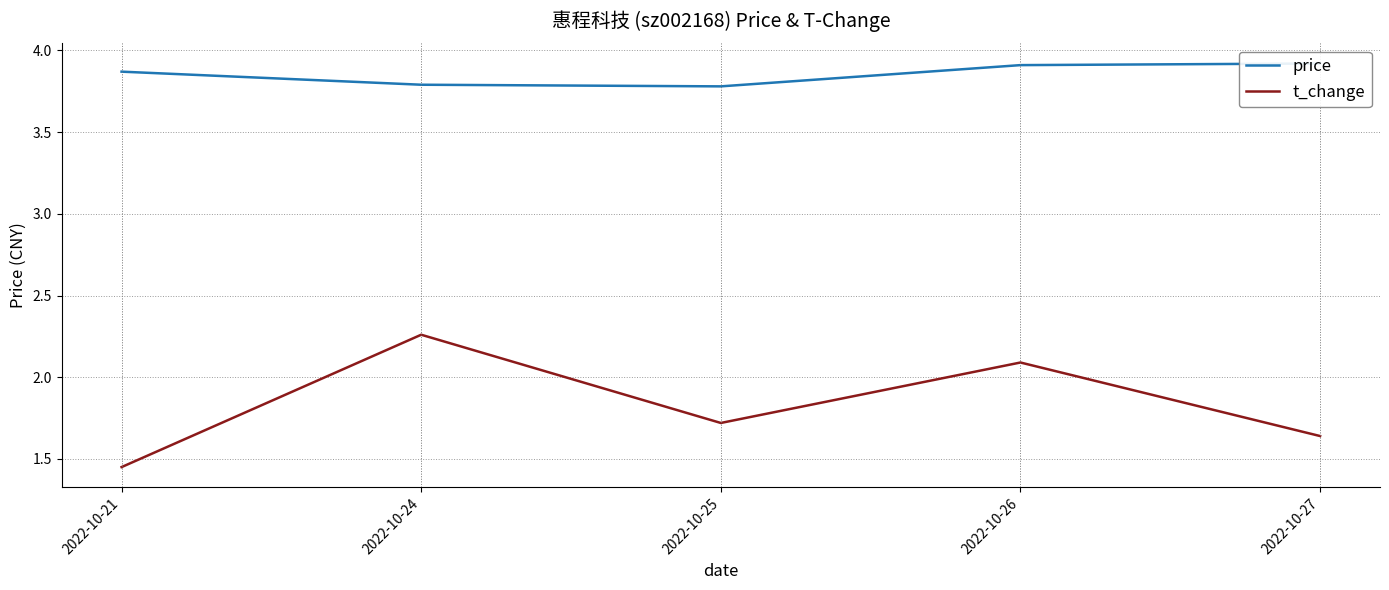

Rank the series by their average value, from highest to lowest.

price, t_change